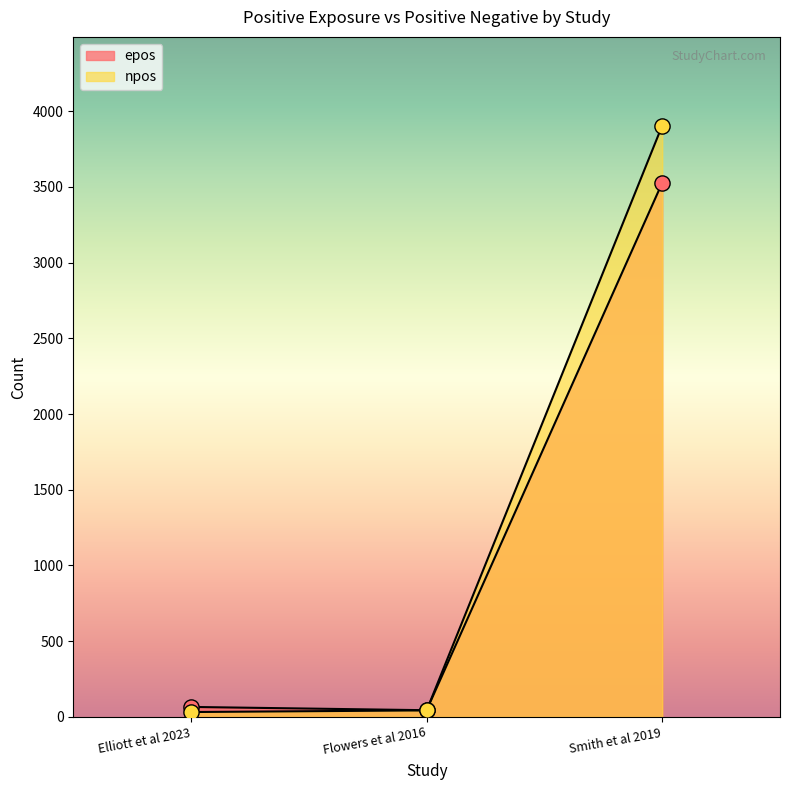

Which series has the largest total across all categories?

npos